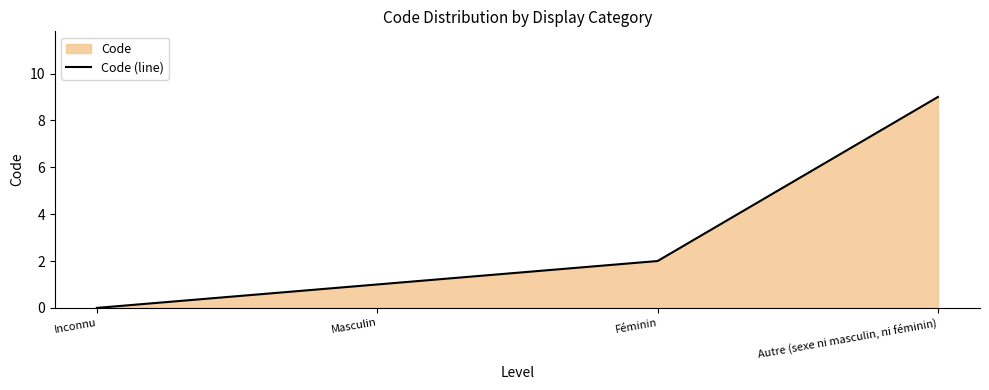

Is it true that the value at Féminin is 2?

True